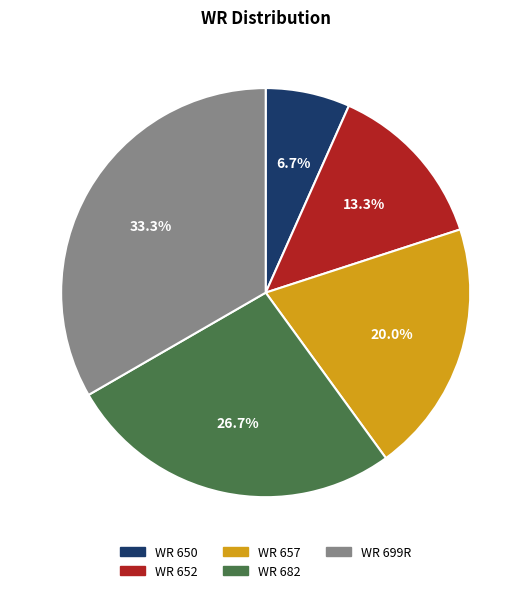

True or false: WR 699R accounts for 33% of the total.

True